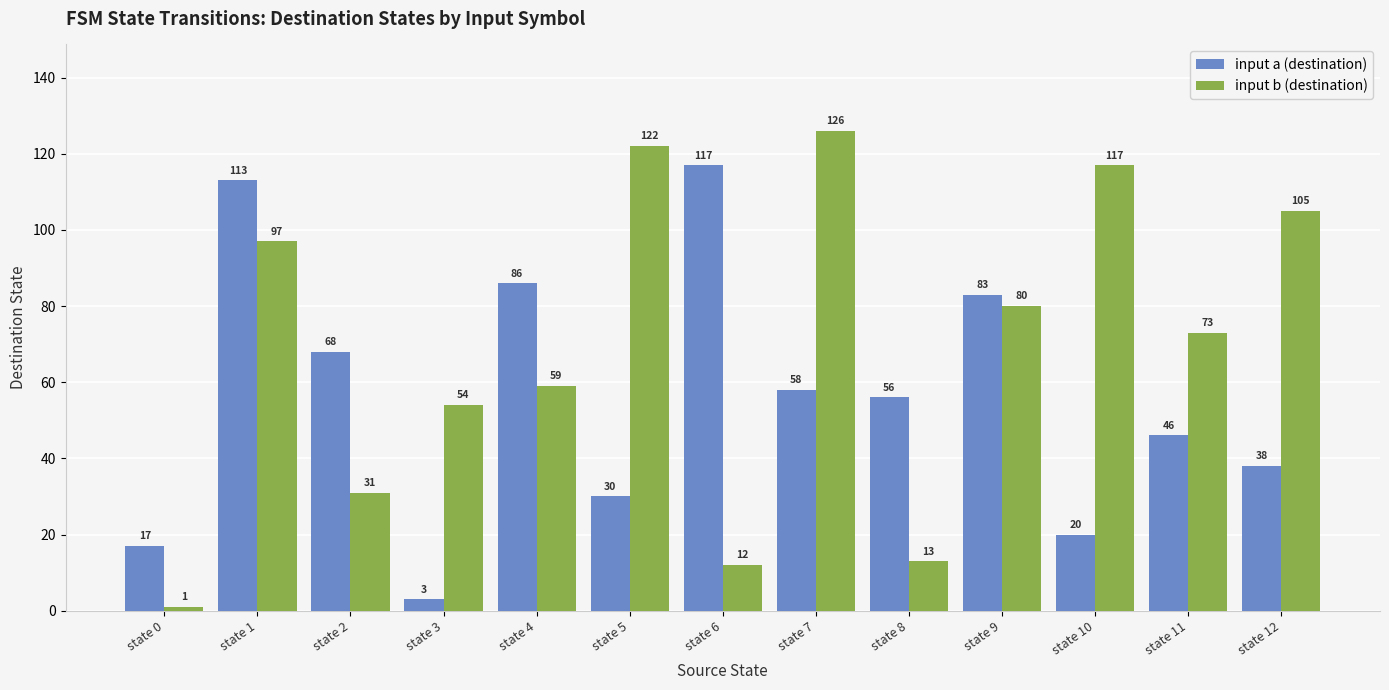

What is the average value of the input a (destination) series?

57